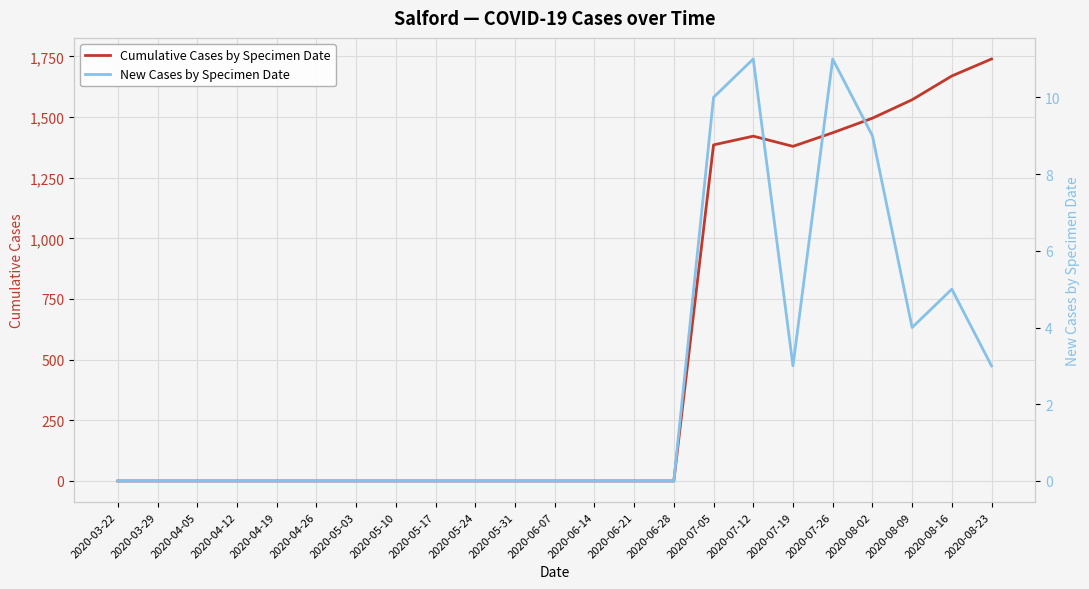

Reading left to right, what are all the values shown in this chart?

Cumulative Cases by Specimen Date: 2020-03-22=0	2020-03-29=0	2020-04-05=0	2020-04-12=0	2020-04-19=0	2020-04-26=0	2020-05-03=0	2020-05-10=0	2020-05-17=0	2020-05-24=0	2020-05-31=0	2020-06-07=0	2020-06-14=0	2020-06-21=0	2020-06-28=0	2020-07-05=1385	2020-07-12=1421	2020-07-19=1379	2020-07-26=1435	2020-08-02=1495	2020-08-09=1571	2020-08-16=1669	2020-08-23=1739
New Cases by Specimen Date: 2020-03-22=0	2020-03-29=0	2020-04-05=0	2020-04-12=0	2020-04-19=0	2020-04-26=0	2020-05-03=0	2020-05-10=0	2020-05-17=0	2020-05-24=0	2020-05-31=0	2020-06-07=0	2020-06-14=0	2020-06-21=0	2020-06-28=0	2020-07-05=10	2020-07-12=11	2020-07-19=3	2020-07-26=11	2020-08-02=9	2020-08-09=4	2020-08-16=5	2020-08-23=3